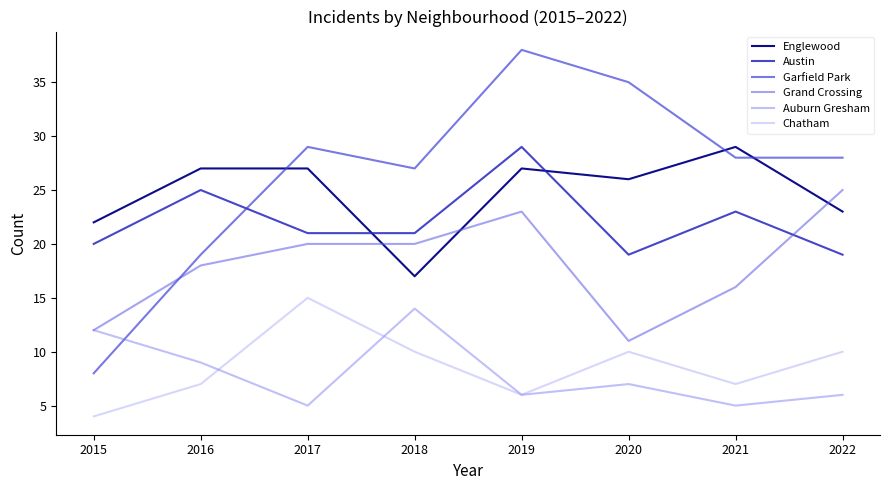

True or false: Englewood and Auburn Gresham cross at least once.

False